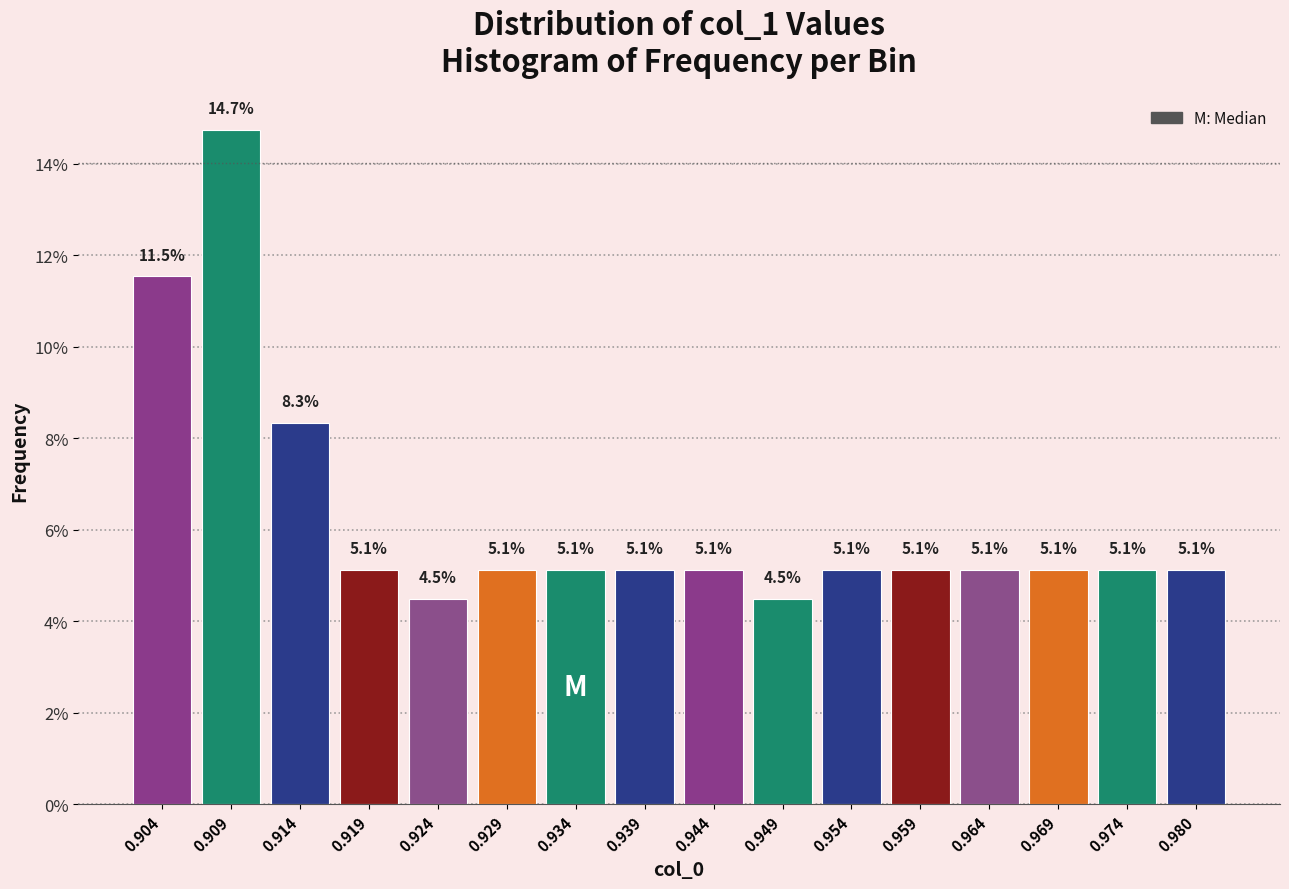

Reading right to left, list all the values displayed in this chart.

0.980=5.1	0.974=5.1	0.969=5.1	0.964=5.1	0.959=5.1	0.954=5.1	0.949=4.5	0.944=5.1	0.939=5.1	0.934=5.1	0.929=5.1	0.924=4.5	0.919=5.1	0.914=8.3	0.909=14.7	0.904=11.5